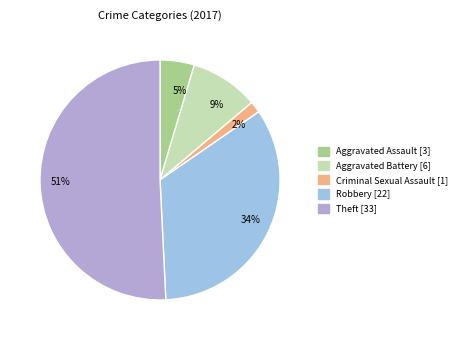

To the nearest percent, what is the difference between the largest and smallest slice percentages?

49%